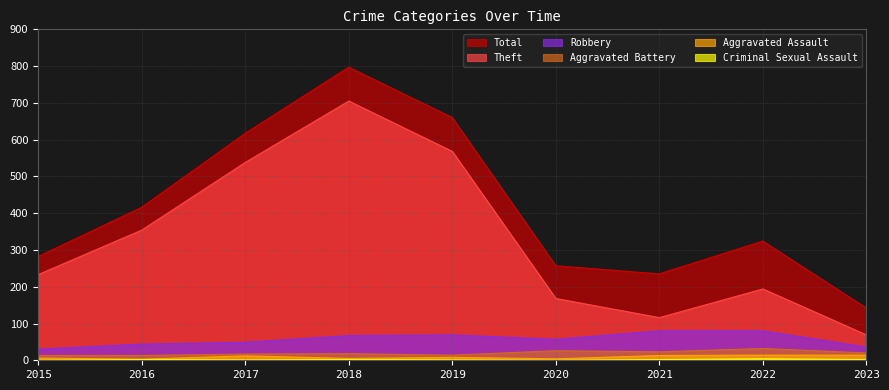

What is the highest value of the Criminal Sexual Assault series?

4